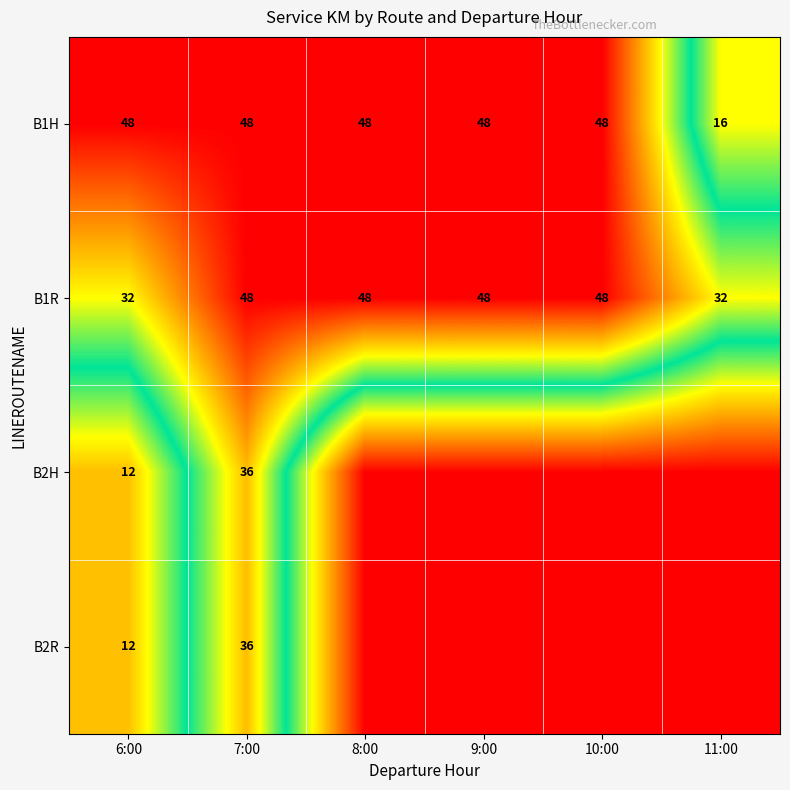

What is the total value across all series at 7:00?

168